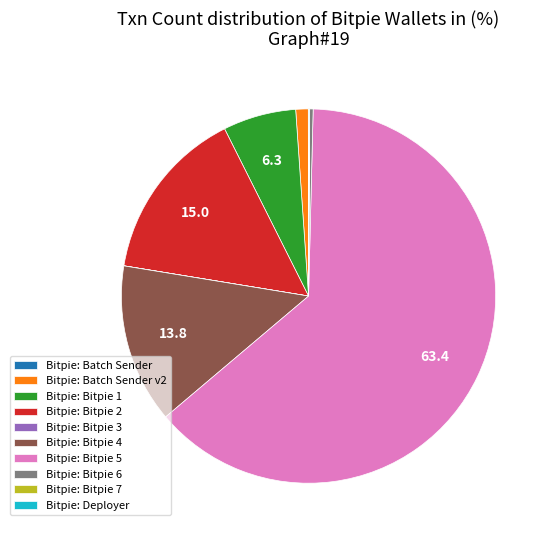

What is the largest slice in the pie chart?

Bitpie: Bitpie 5